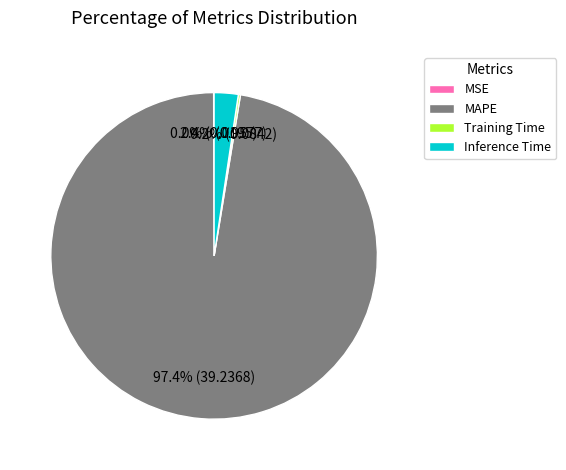

The Inference Time slice represents 2% of the pie. True or false?

True